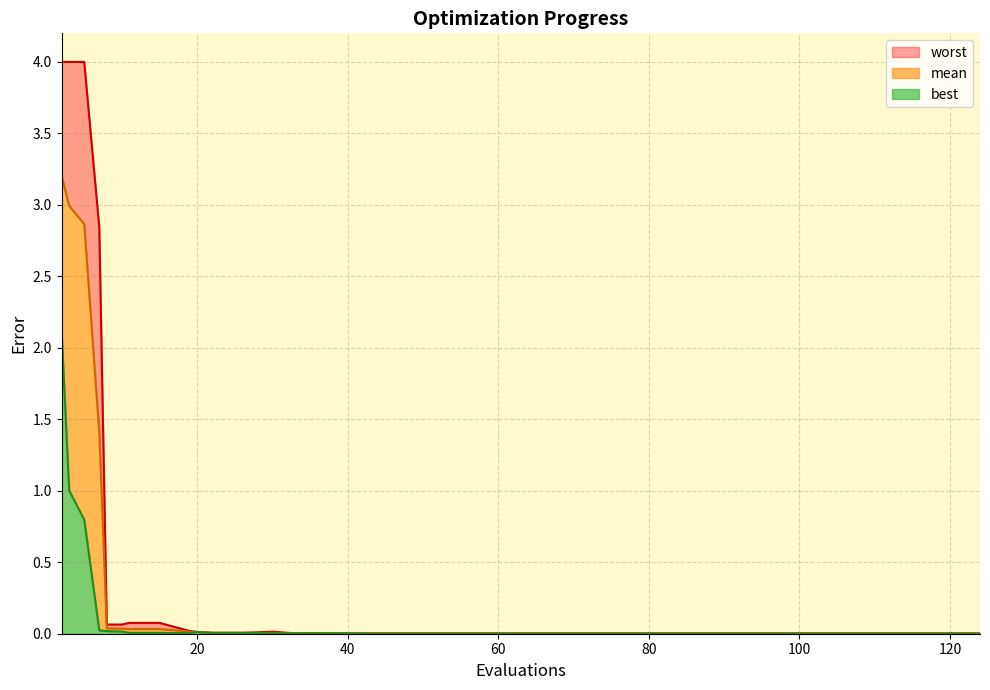

True or false: best_line has a value of 0.0 at 18.

False